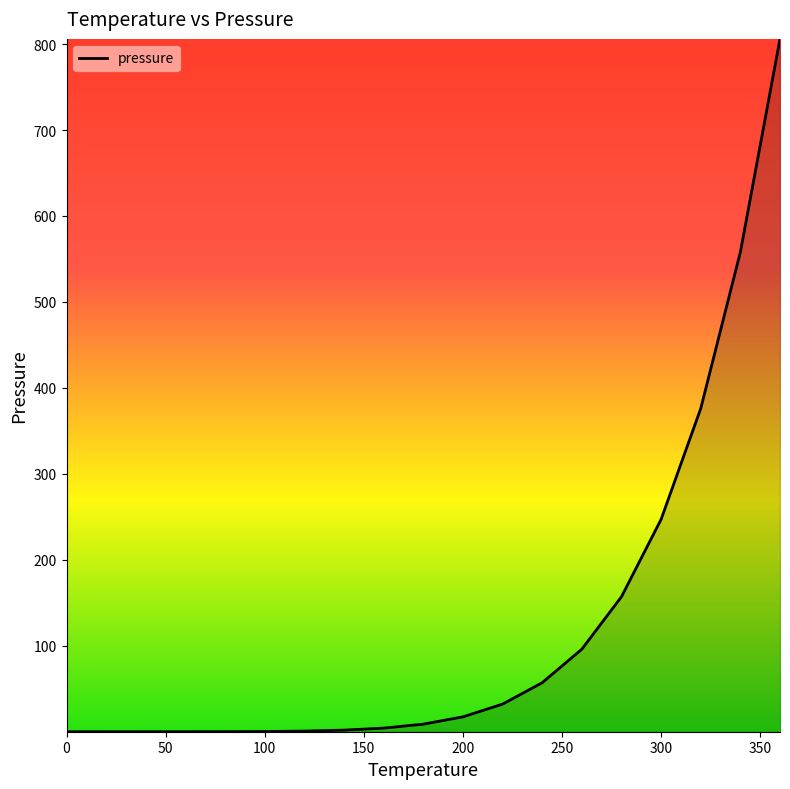

How many lines are shown in the chart?

1